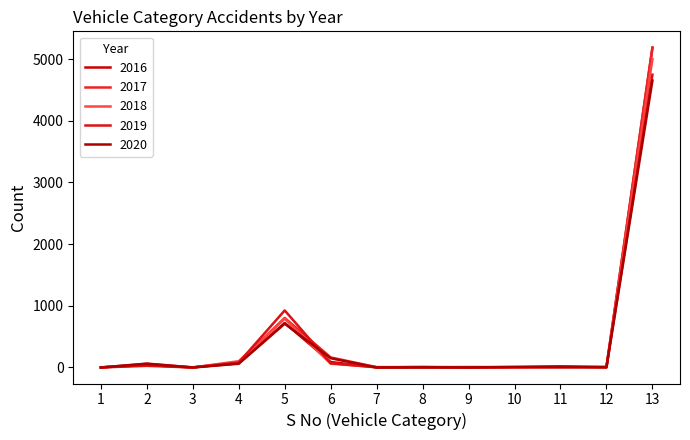

How many lines are shown in the chart?

5